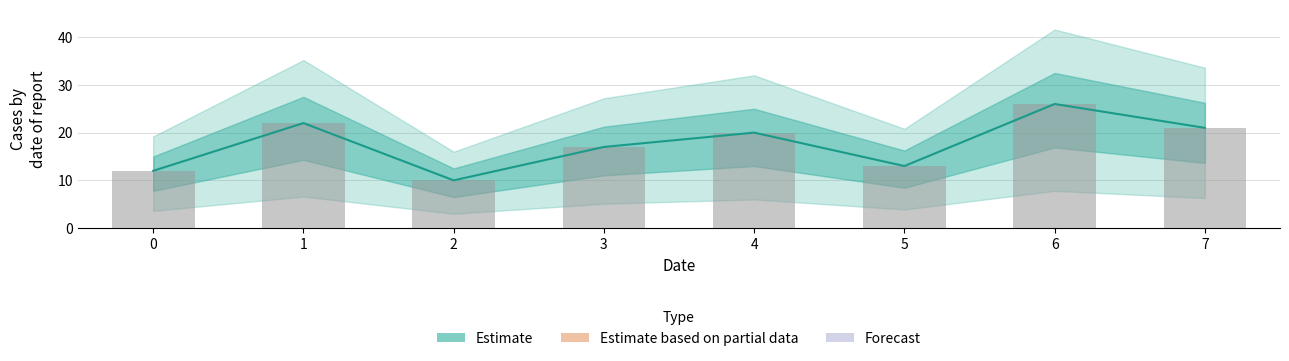

Is it true that the value at 2 is 5?

False